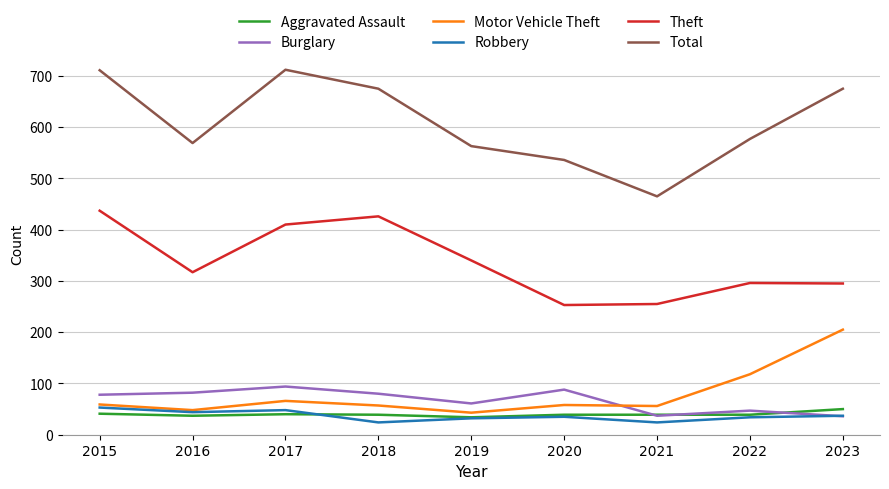

True or false: Total and Aggravated Assault cross at least once.

False